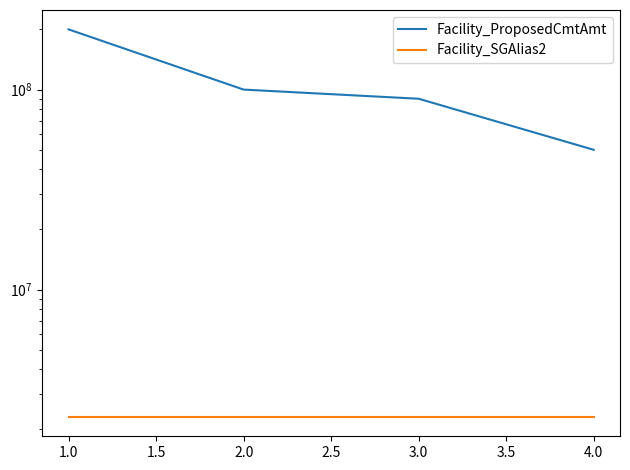

True or false: Facility_SGAlias2 has a value of 3010780 at 2.0.

False